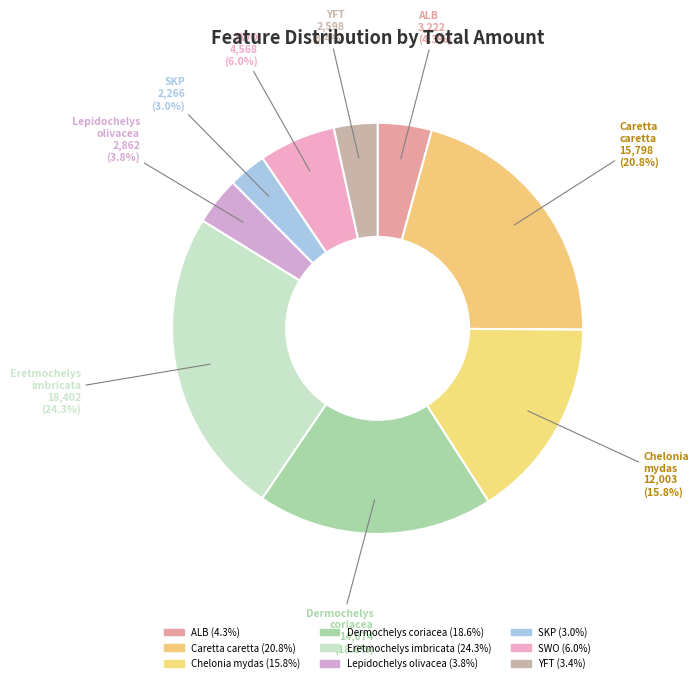

How many slices are in this pie chart?

9